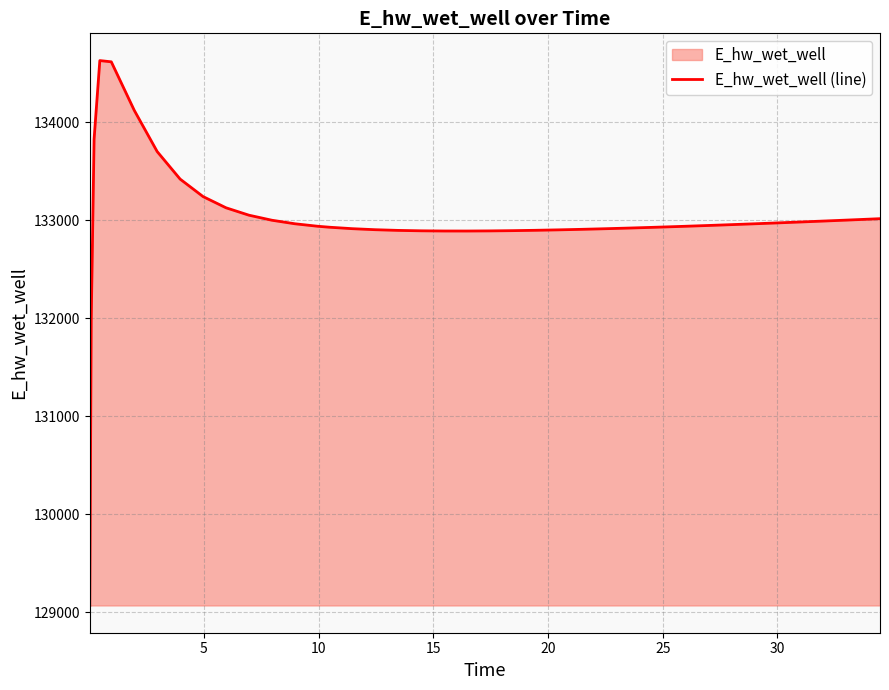

What is the difference between the maximum and minimum values?

5557.8